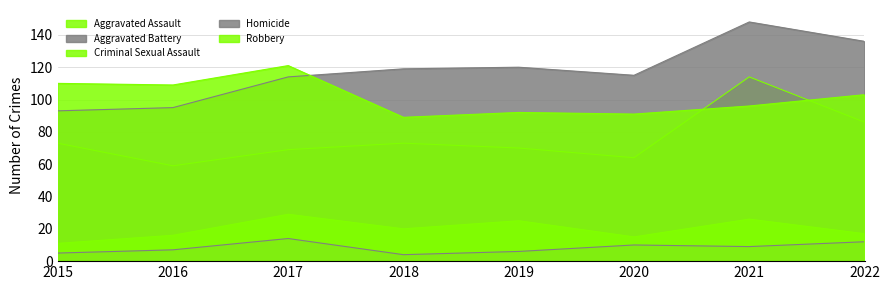

True or false: Homicide and Aggravated Assault intersect in this chart.

False